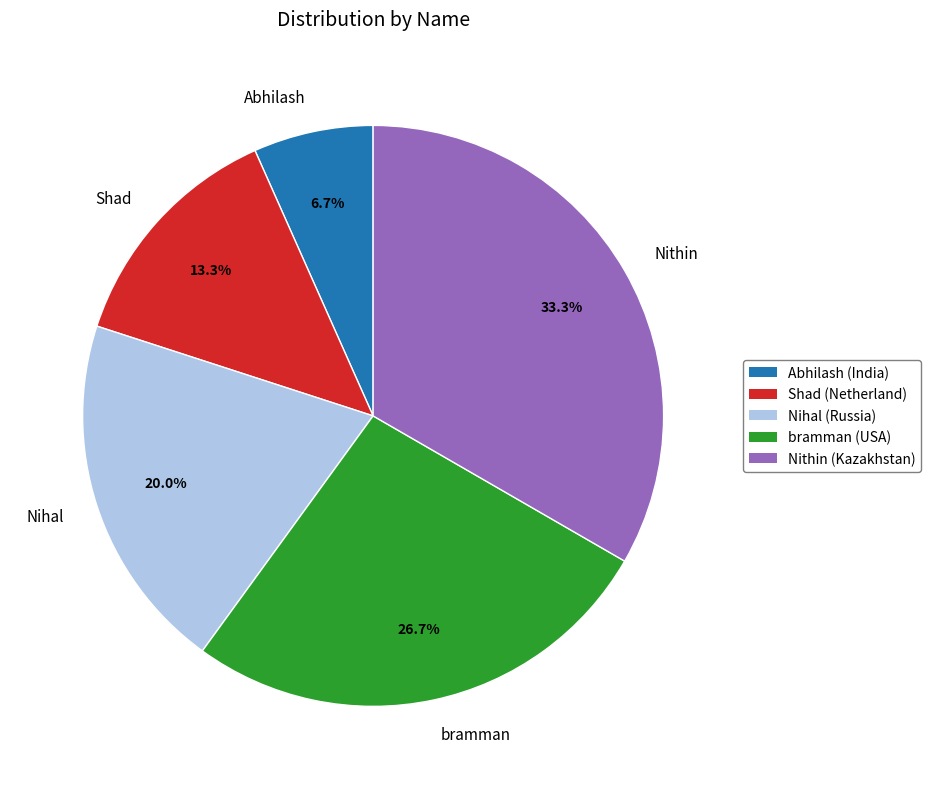

To the nearest percent, what is the combined percentage of Shad and Nithin?

47%